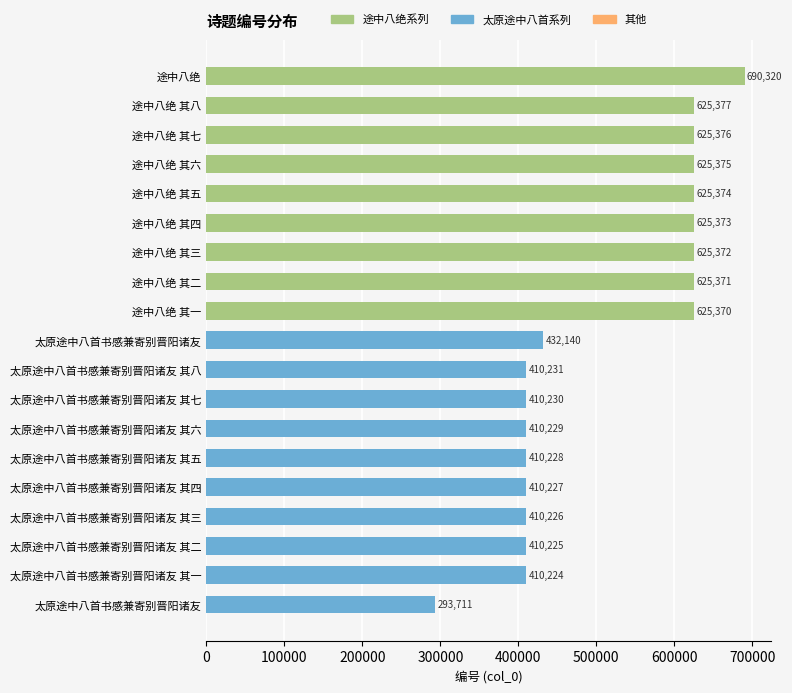

Are the bars horizontal?

Yes